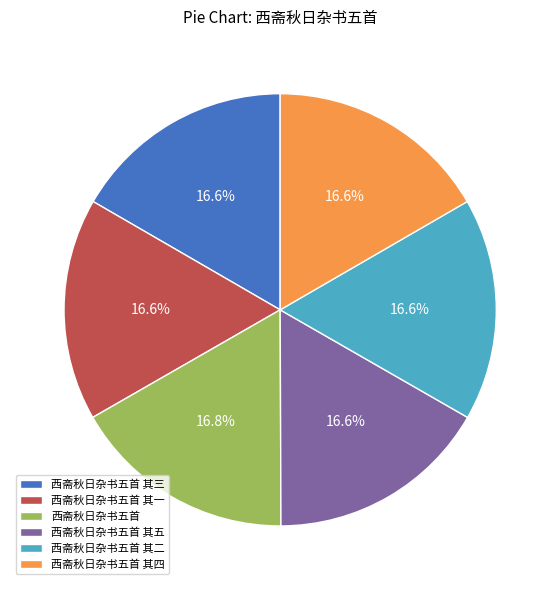

What percentage do 西斋秋日杂书五首 其五 and 西斋秋日杂书五首 其四 together represent?

33.3%